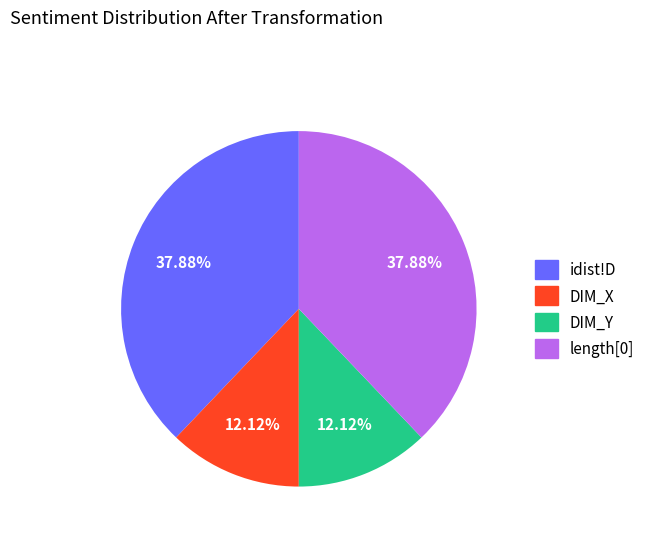

Is the sum of idist!D and length[0] greater than half?

Yes